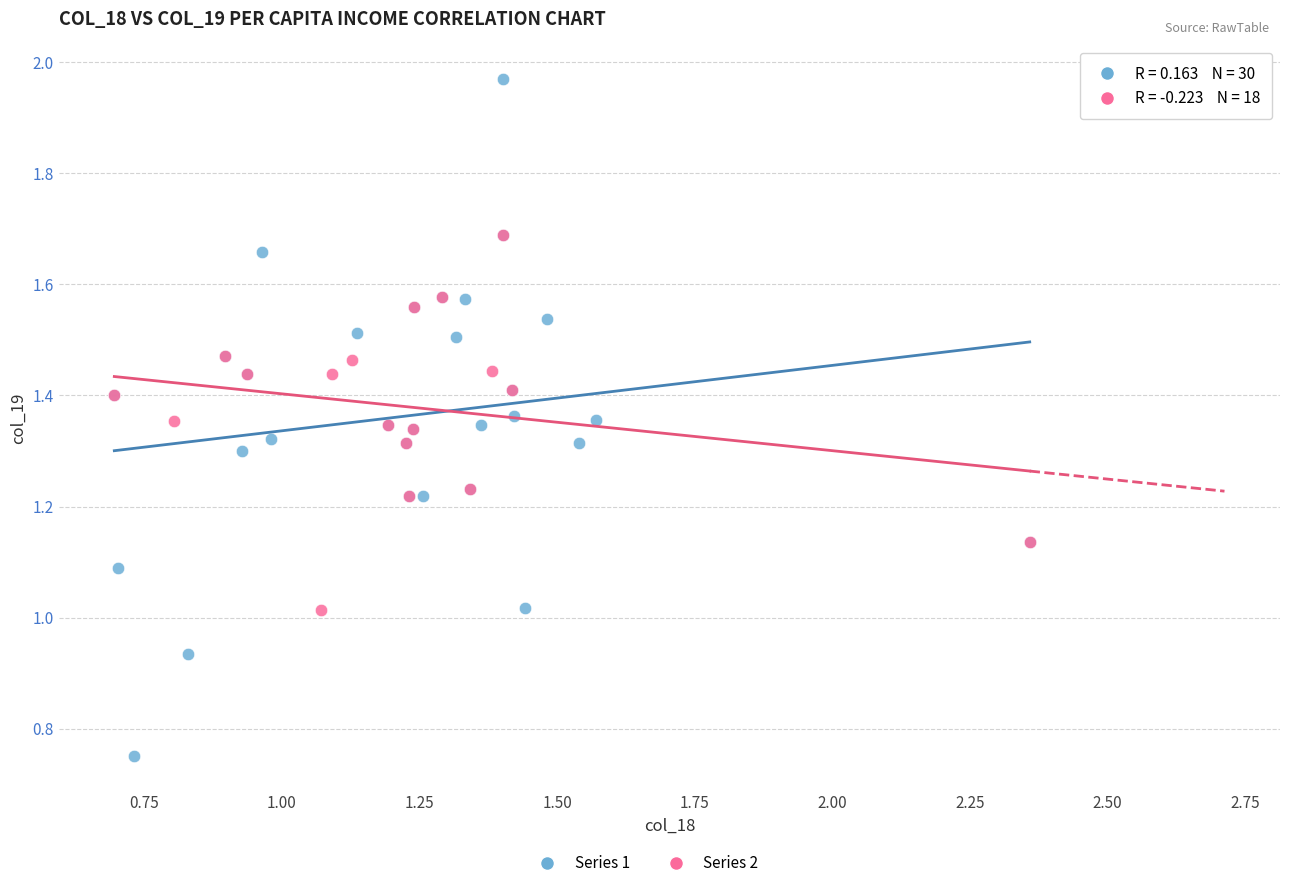

Which series reaches the maximum Y coordinate?

Series 1